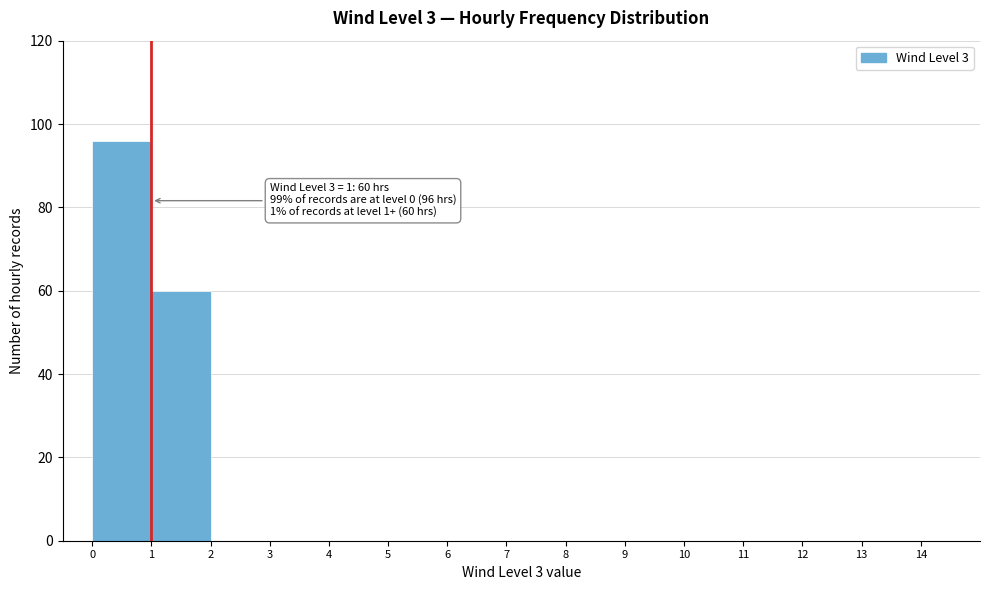

Which range on the x-axis has the tallest bar?

0 to 1